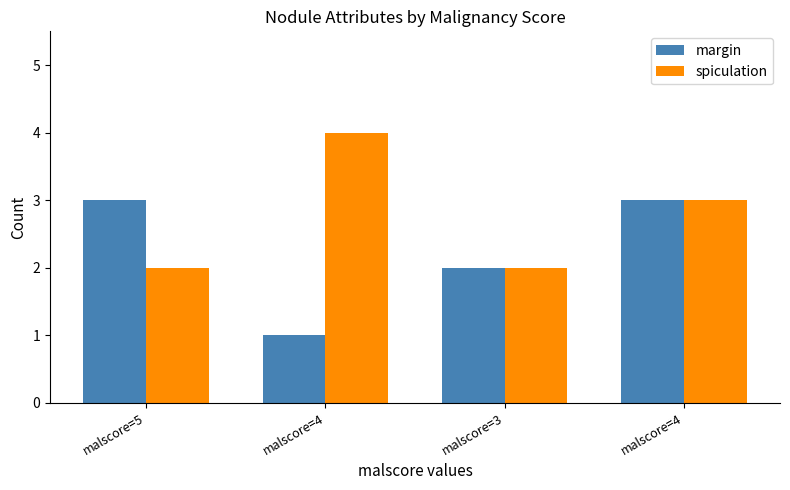

True or false: margin has a value of 1 at malscore=4.

True